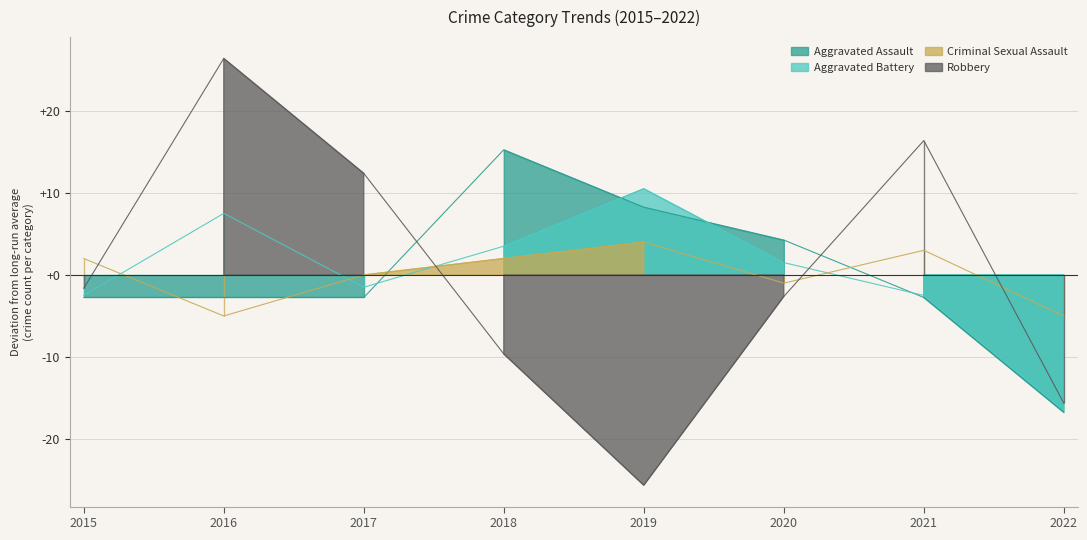

The Aggravated Battery series shows 1.5 at 2020. True or false?

True